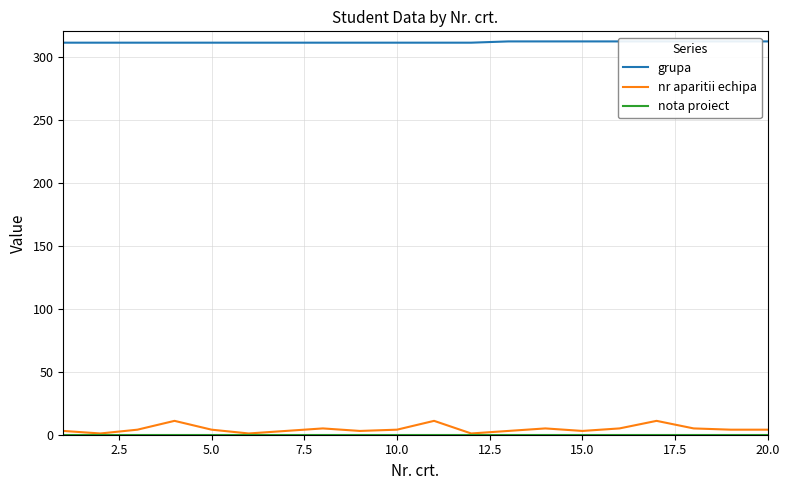

True or false: nota proiect and grupa cross at least once.

False